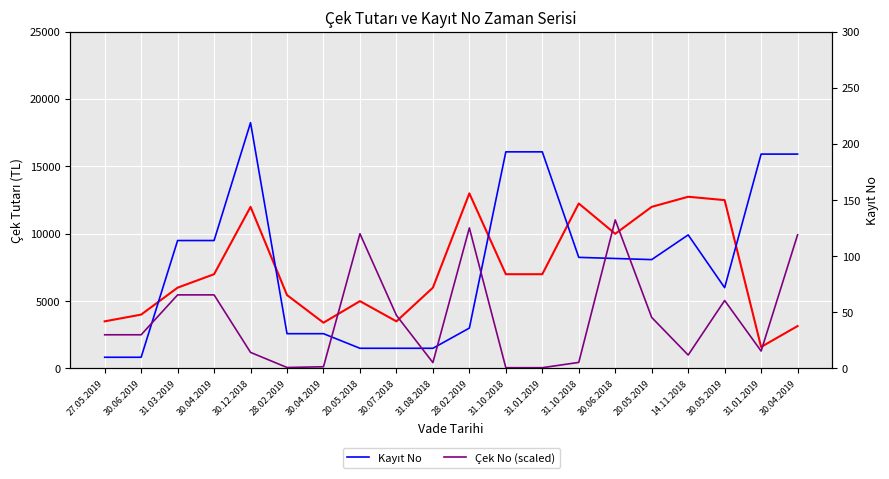

What is the label of the 14th point from the right?

30.04.2019